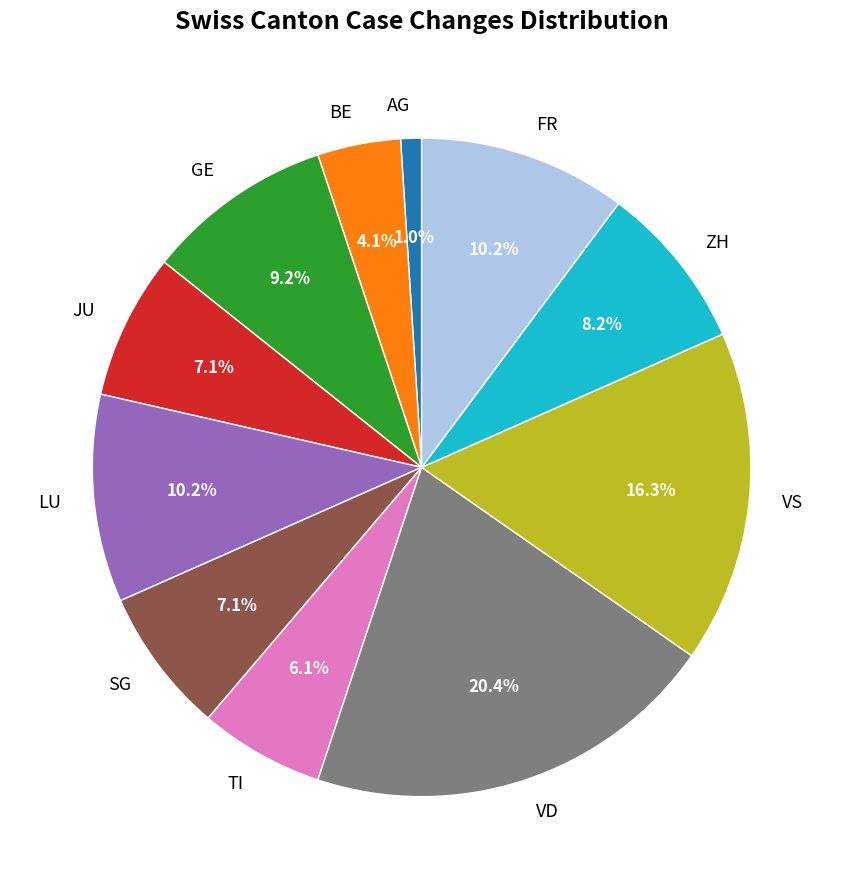

How many segments does this pie chart have?

11